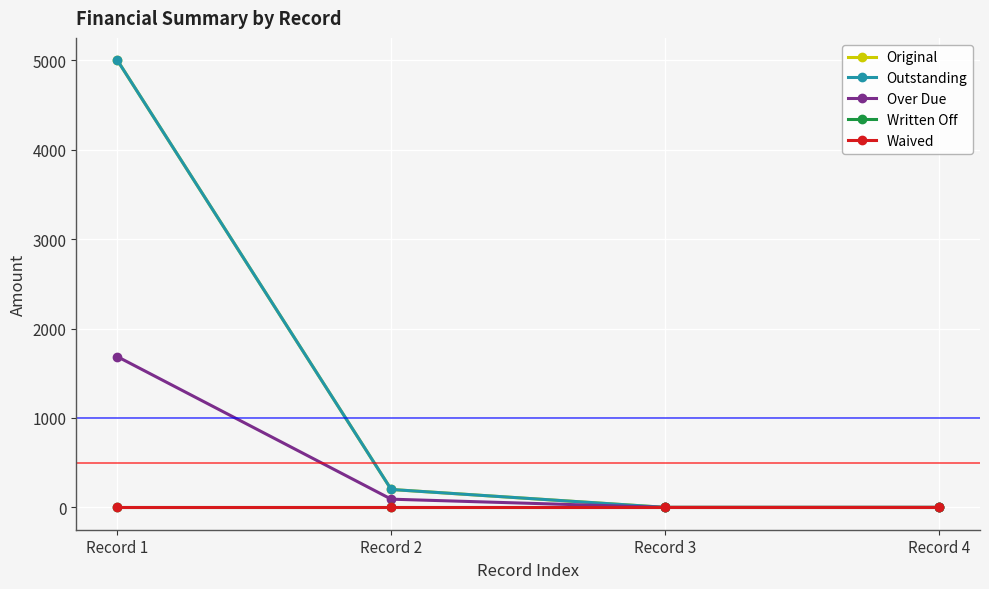

What are all the series names shown in the legend?

Original, Outstanding, Over Due, Written Off, Waived